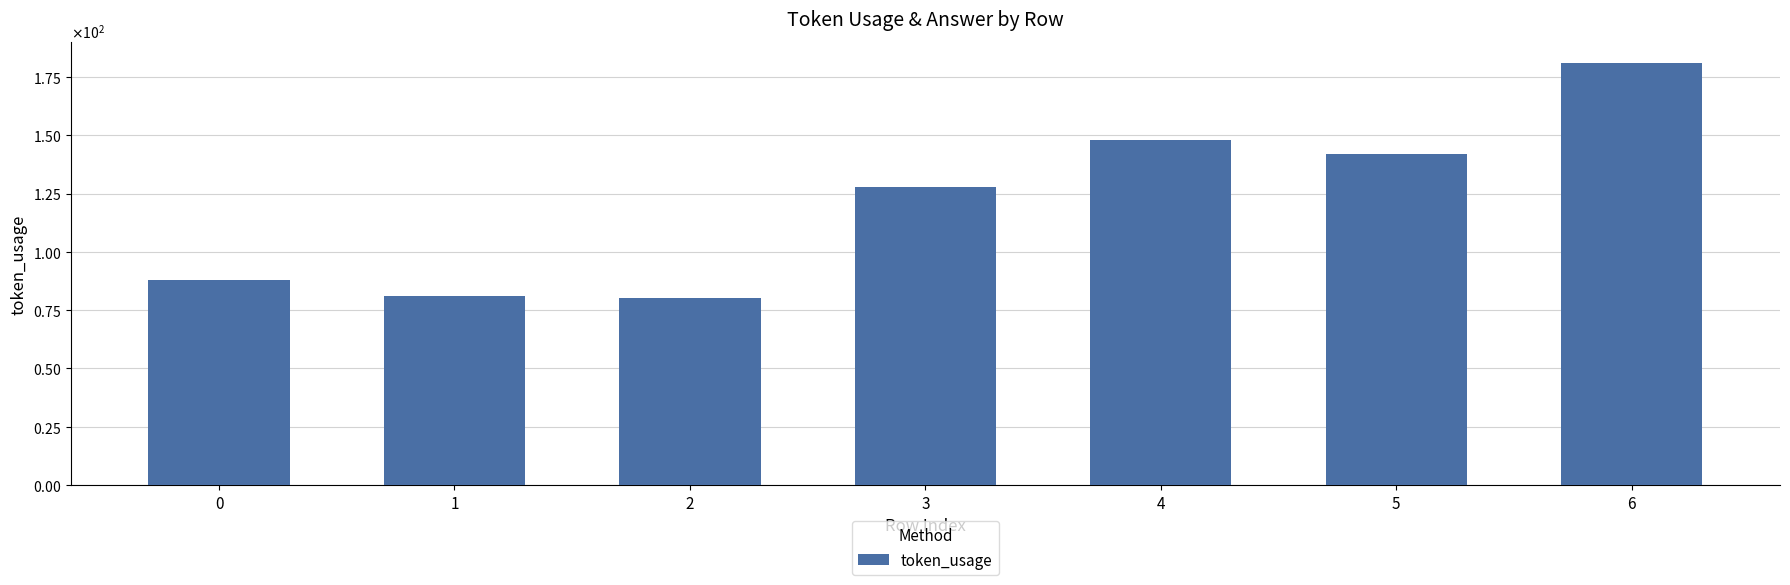

What is the average value?

121